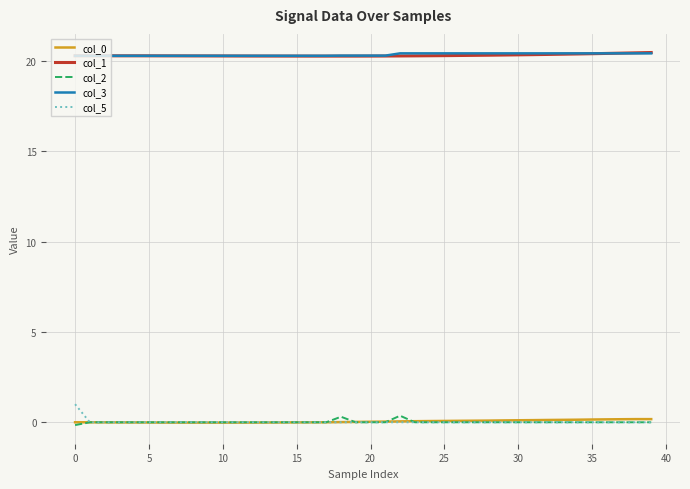

True or false: col_3 and col_0 intersect in this chart.

False